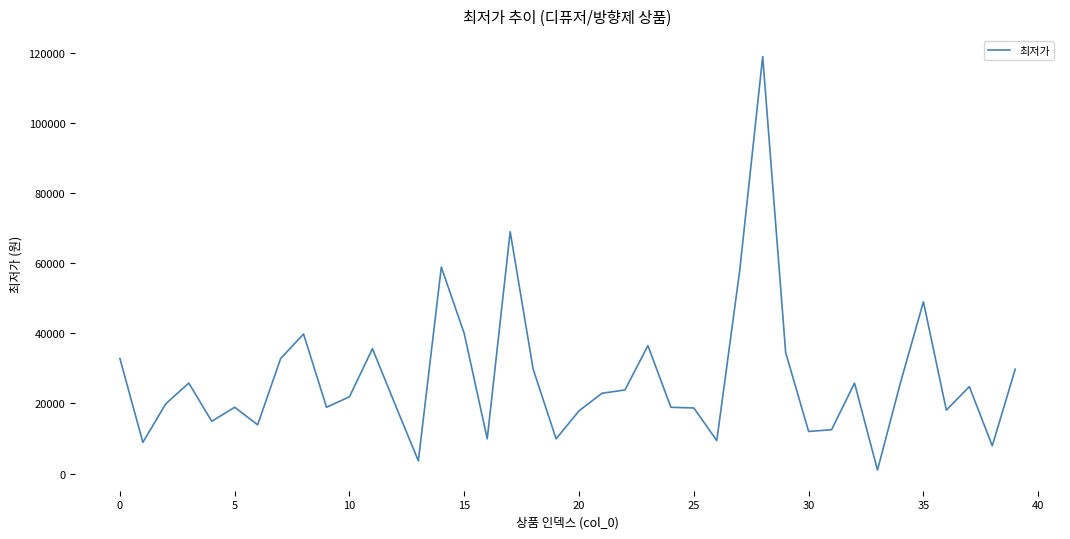

What is the smallest value displayed?

990